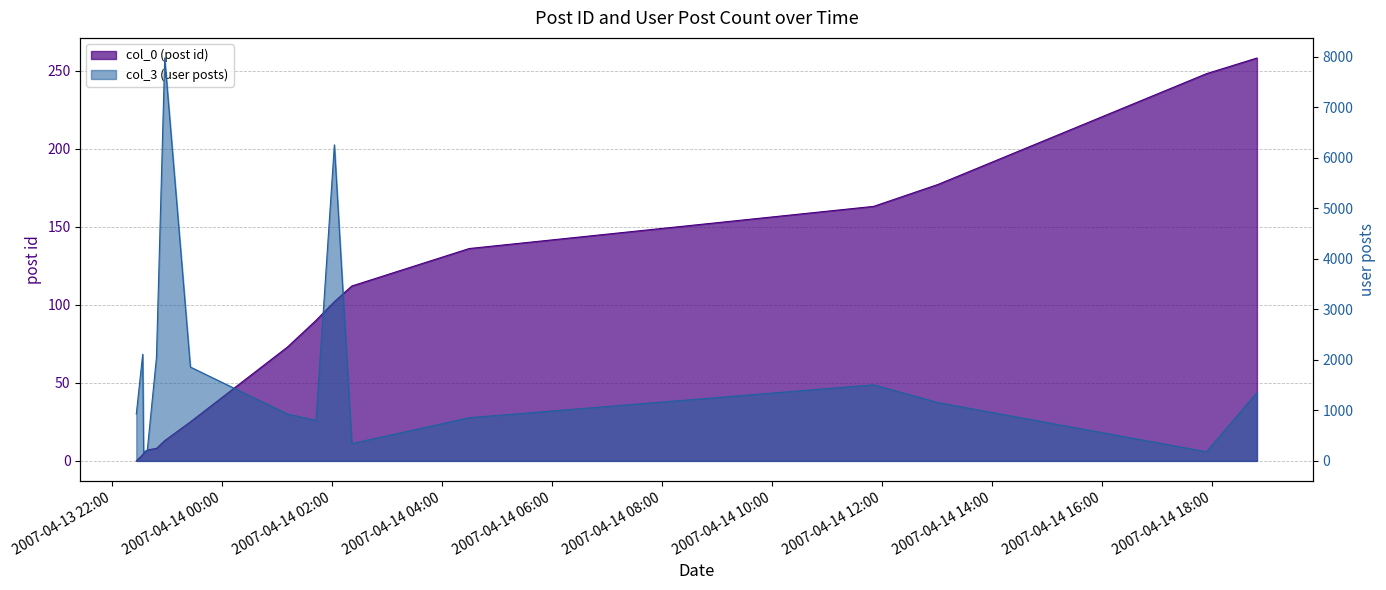

What is the difference between the highest and lowest values at 2007-04-14 02:03:00?

6152